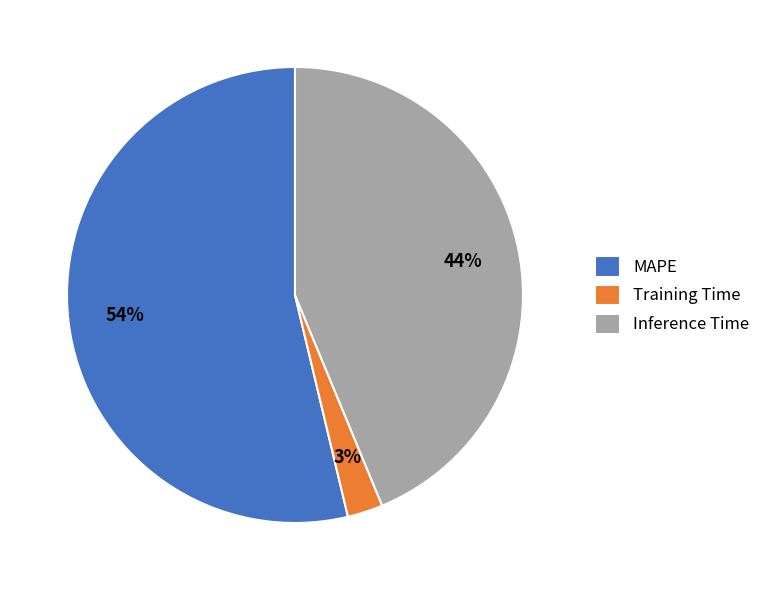

Which category has the smallest portion of the pie?

Training Time